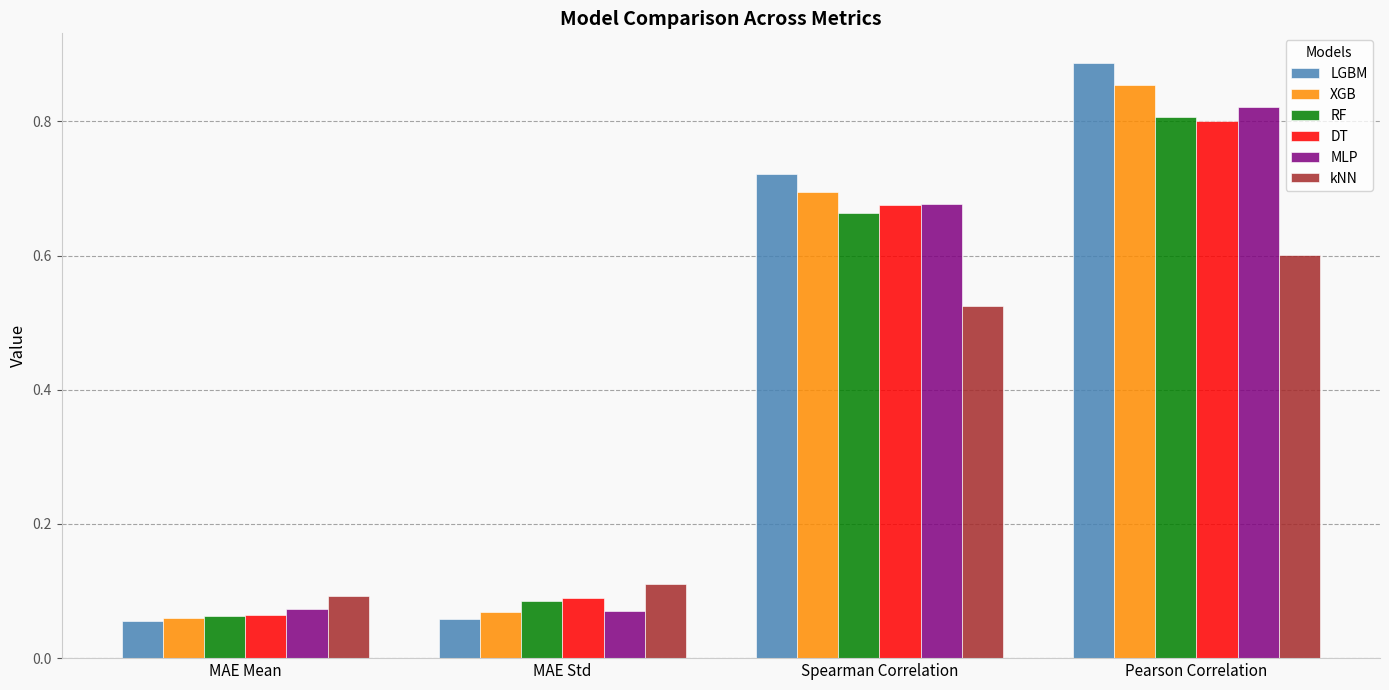

Which series has the widest spread of values?

LGBM